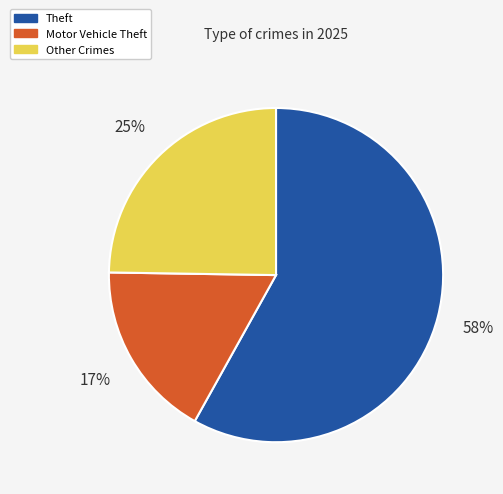

How many segments does this pie chart have?

3